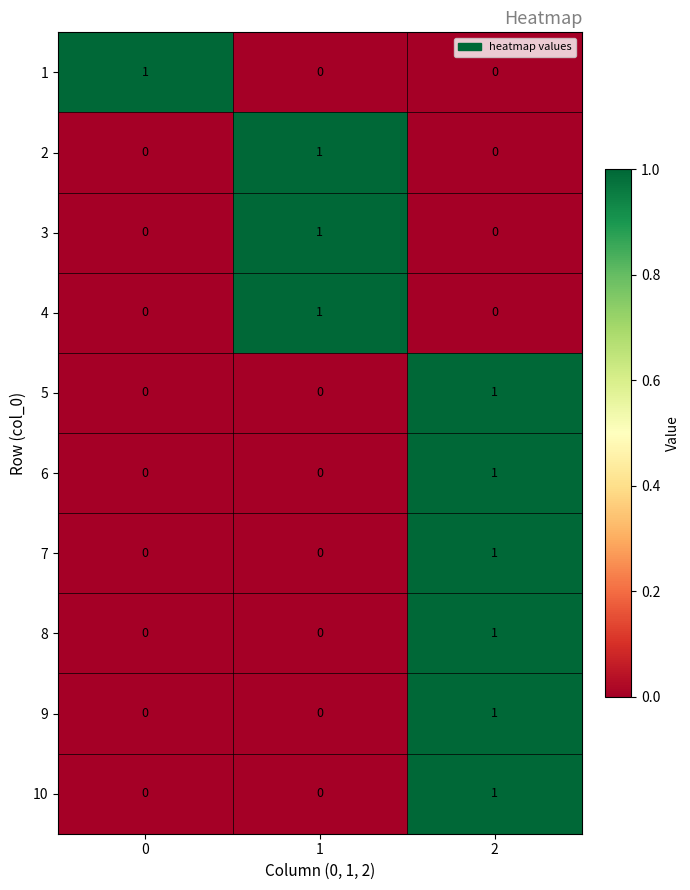

How many distinct data groups are displayed?

10